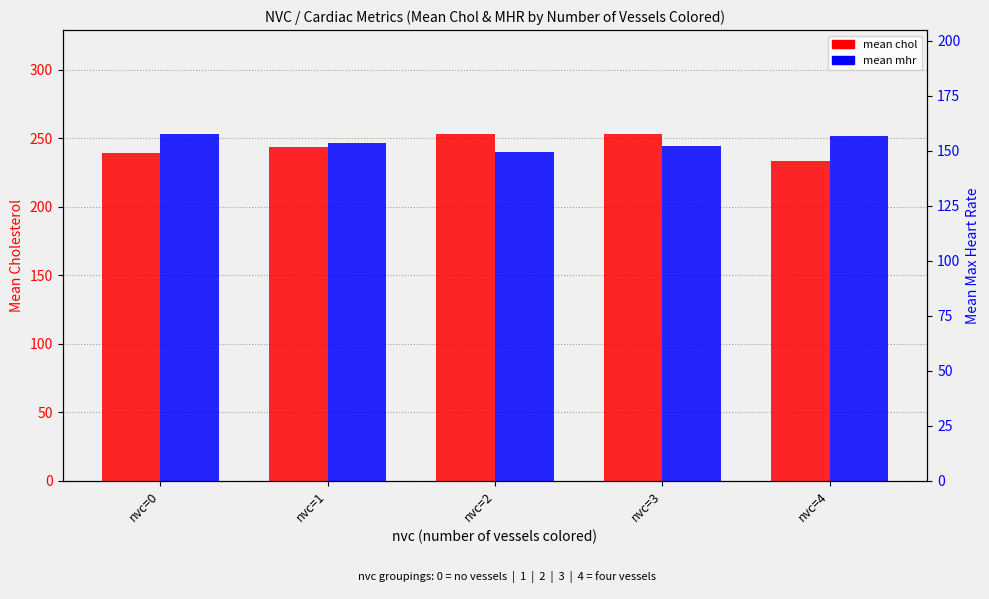

What is the spread (max minus min) of values at nvc=3?

100.6